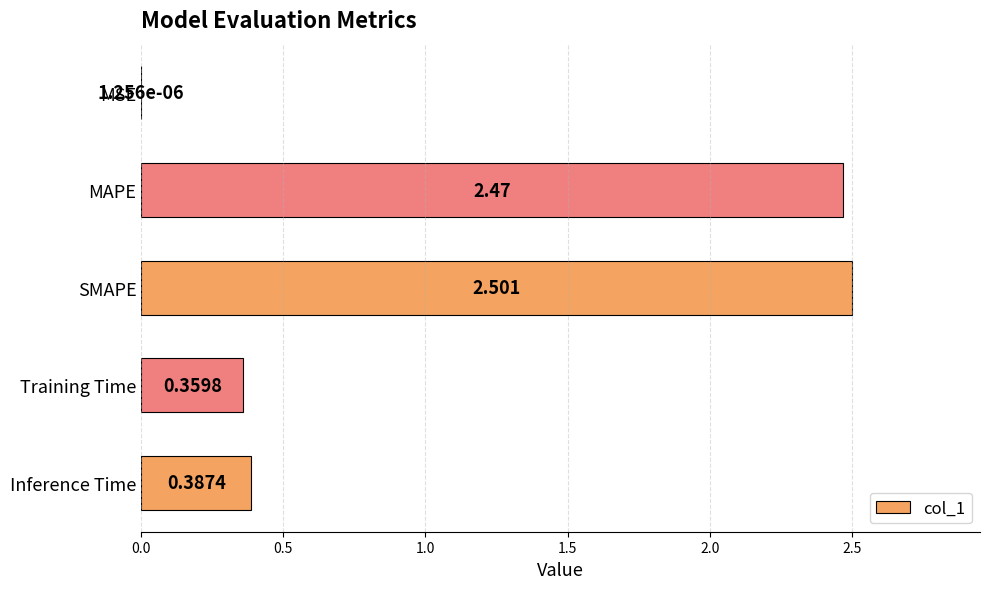

Which has a higher value, SMAPE or MSE?

SMAPE